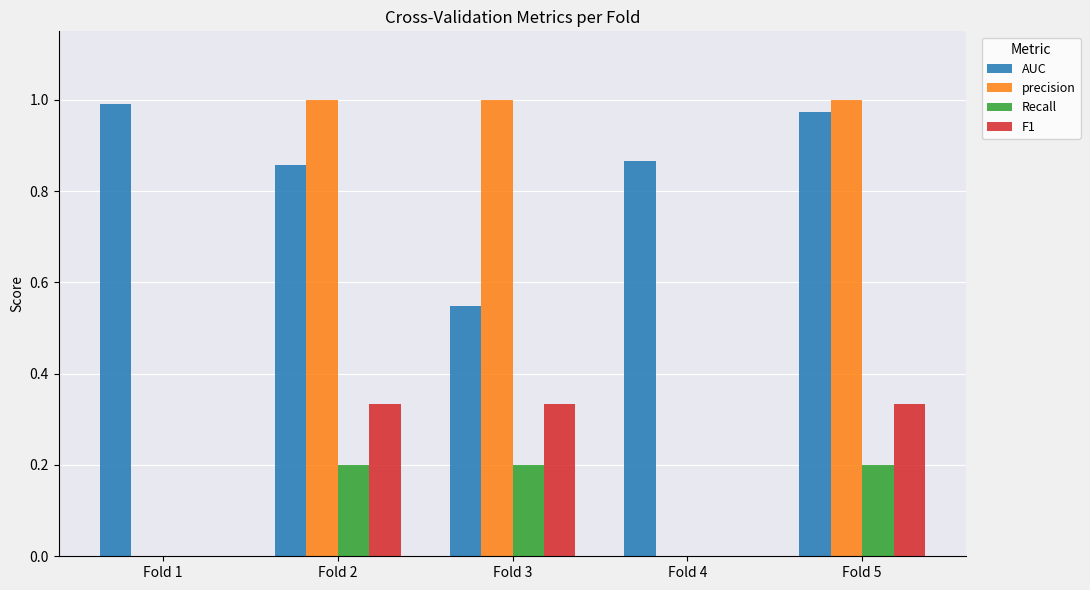

At which label does AUC reach its peak?

Fold 1